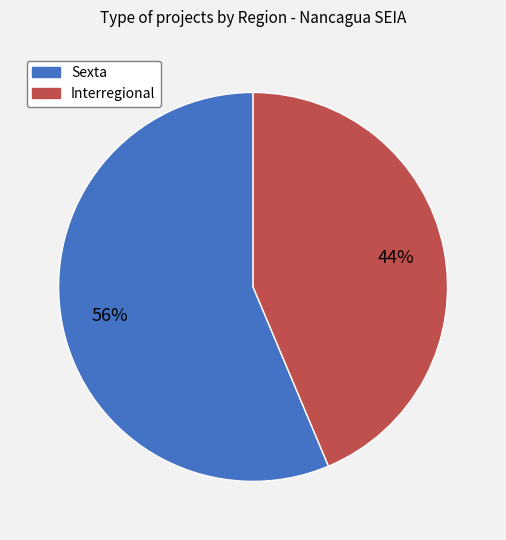

Count the number of slices in the pie.

2